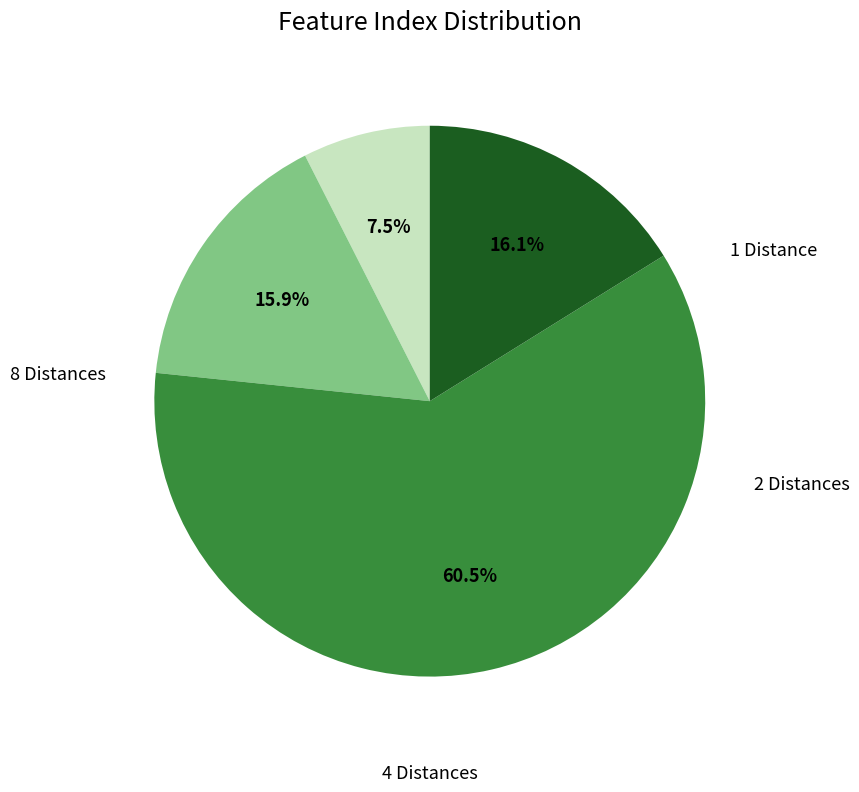

Is there a majority slice in this chart?

Yes